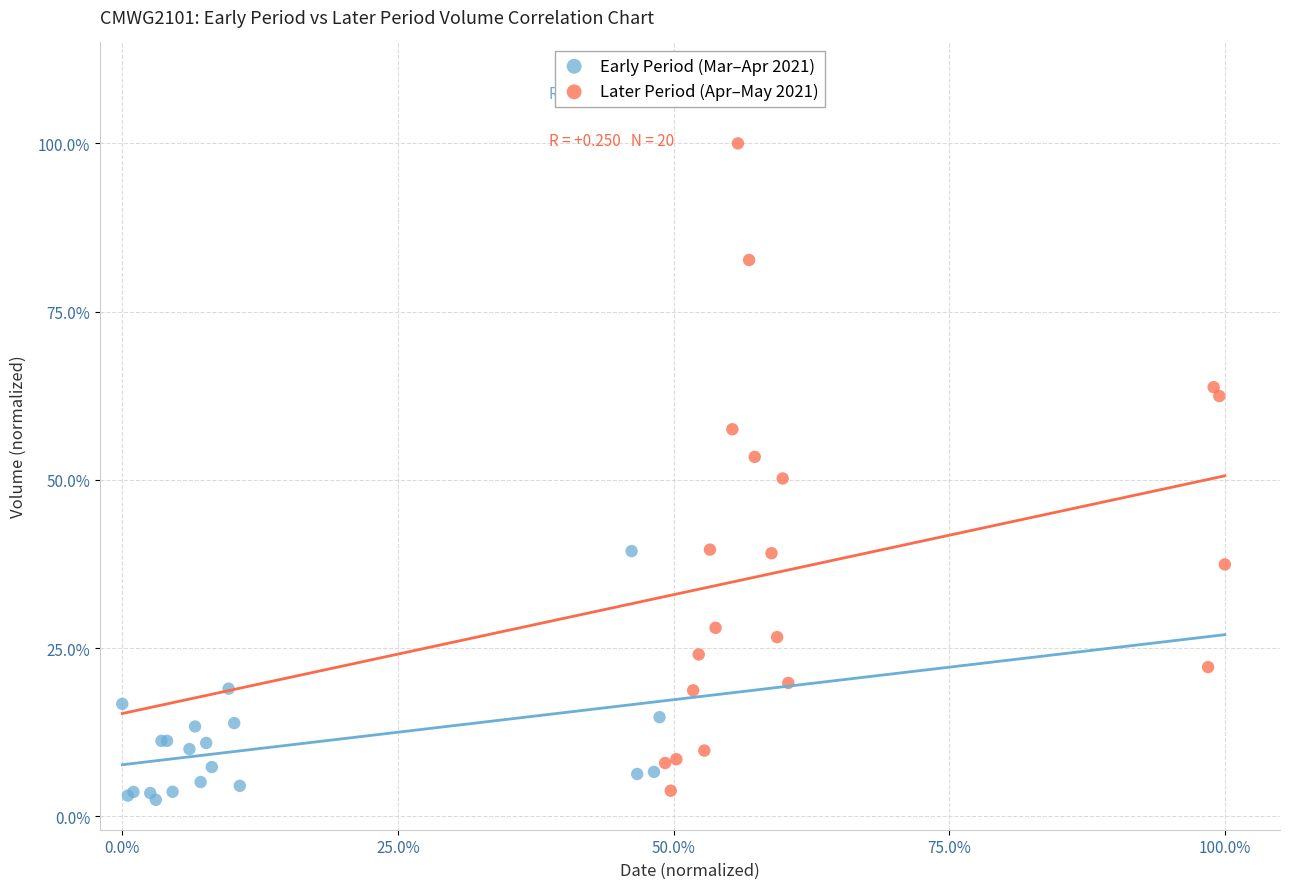

What are all the series names shown in the legend?

Early Period (Mar–Apr 2021), Later Period (Apr–May 2021)